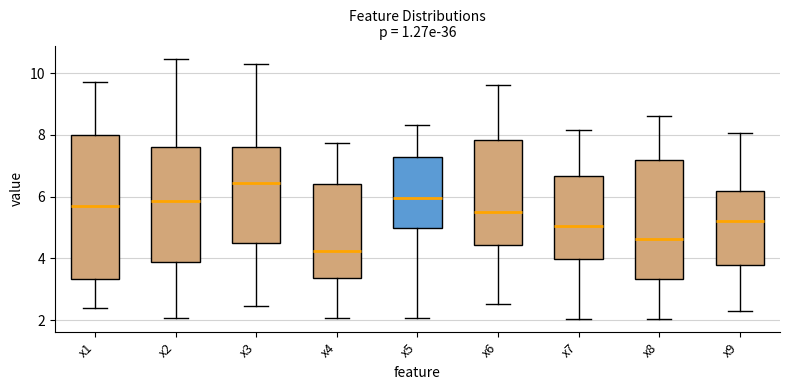

Reading left to right, read every box against the y-axis: the position of its median line, the range the box covers, and the ends of its whiskers. The values are not printed on the chart, so give them approximately, as read against the axis.

x1: median 5.6, box 3.4 to 8.0, whiskers 2.4 to 9.8
x2: median 5.8, box 3.8 to 7.6, whiskers 2.0 to 10.4
x3: median 6.4, box 4.6 to 7.6, whiskers 2.4 to 10.2
x4: median 4.2, box 3.4 to 6.4, whiskers 2.0 to 7.8
x5: median 6.0, box 5.0 to 7.2, whiskers 2.0 to 8.4
x6: median 5.4, box 4.4 to 7.8, whiskers 2.6 to 9.6
x7: median 5.0, box 4.0 to 6.6, whiskers 2.0 to 8.2
x8: median 4.6, box 3.4 to 7.2, whiskers 2.0 to 8.6
x9: median 5.2, box 3.8 to 6.2, whiskers 2.2 to 8.0